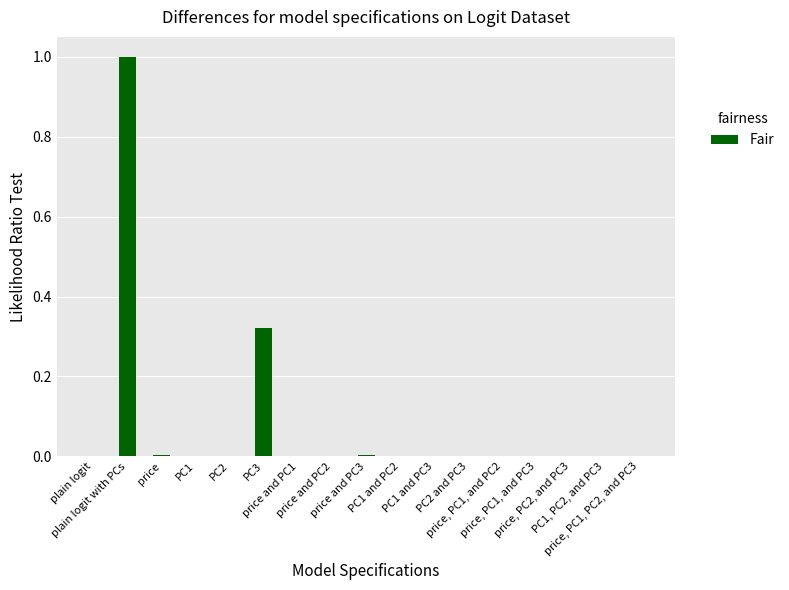

What is the average value?

0.1